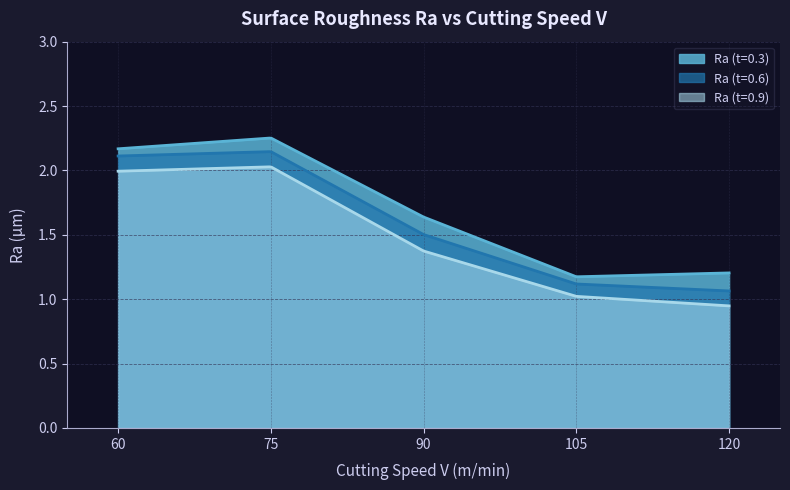

How many distinct data groups are displayed?

3